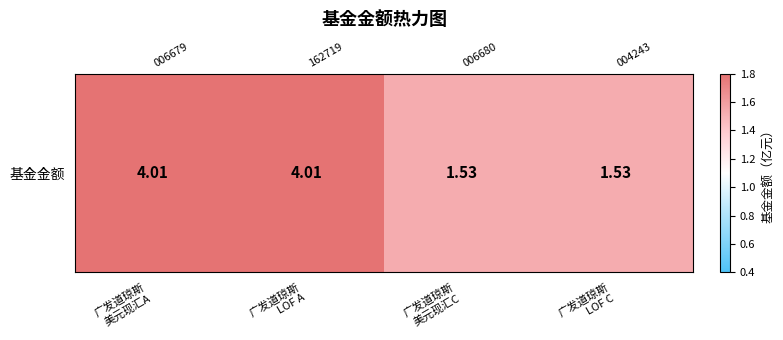

Read the value at 广发道琼斯
LOF C.

1.5